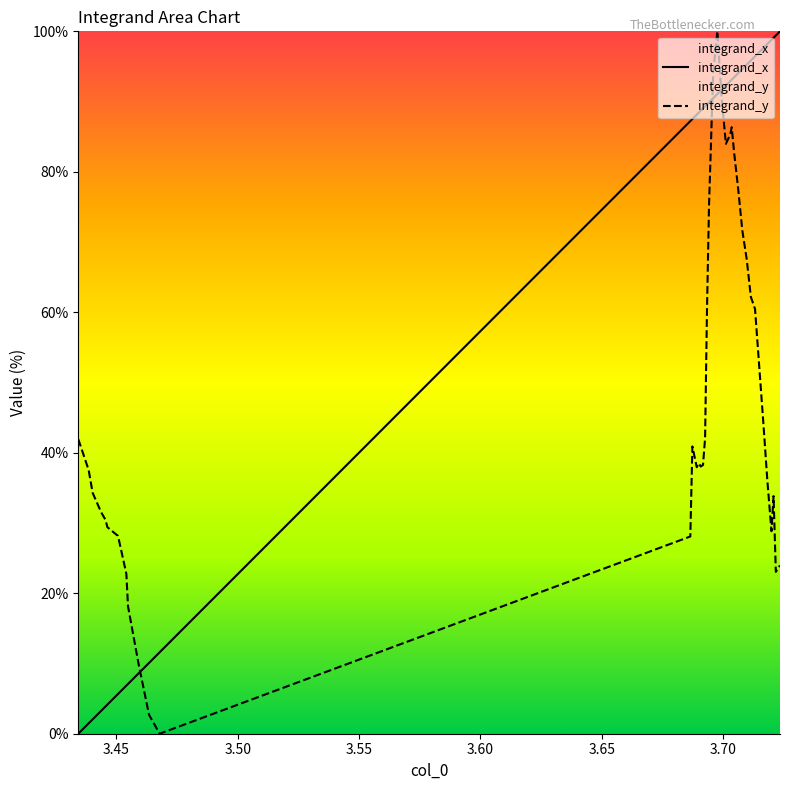

Reading left to right, list all the values displayed in this chart.

integrand_x: 0.0	1.5	2.0	3.3	3.9	4.2	5.7	6.9	7.1	8.6	10.1	11.6	87.2	87.5	88.1	88.4	88.7	89.0	89.3	89.6	89.9	90.5	91.1	91.7	92.3	92.9	93.1	93.5	94.0	94.6	95.3	95.8	96.4	97.0	97.6	98.2	98.8	99.1	99.4	100.0
integrand_y: 41.9	37.5	34.3	31.5	30.4	29.4	28.2	22.8	18.1	9.9	2.7	0.0	28.1	40.9	37.9	38.5	38.0	38.3	42.1	60.1	75.3	94.1	100.0	90.4	84.0	85.3	86.4	82.6	77.6	71.6	67.6	62.2	60.5	53.2	44.2	36.1	28.8	33.8	23.0	24.0